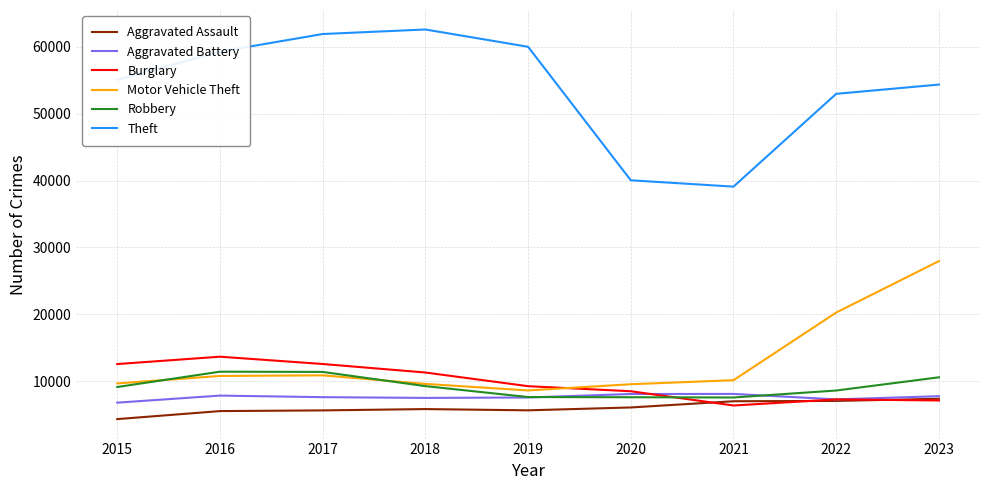

Is it true that Burglary equals 8476 at 2020?

True